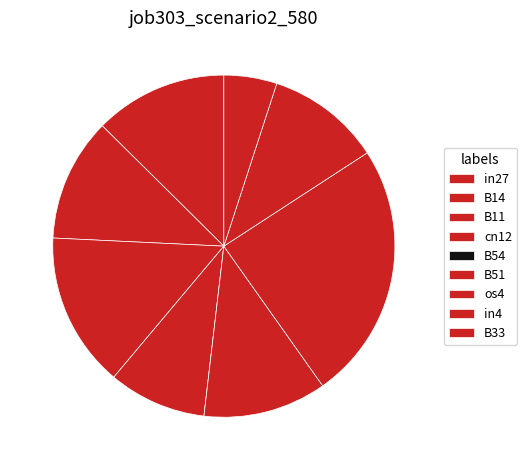

Is B33 the majority of the pie?

No